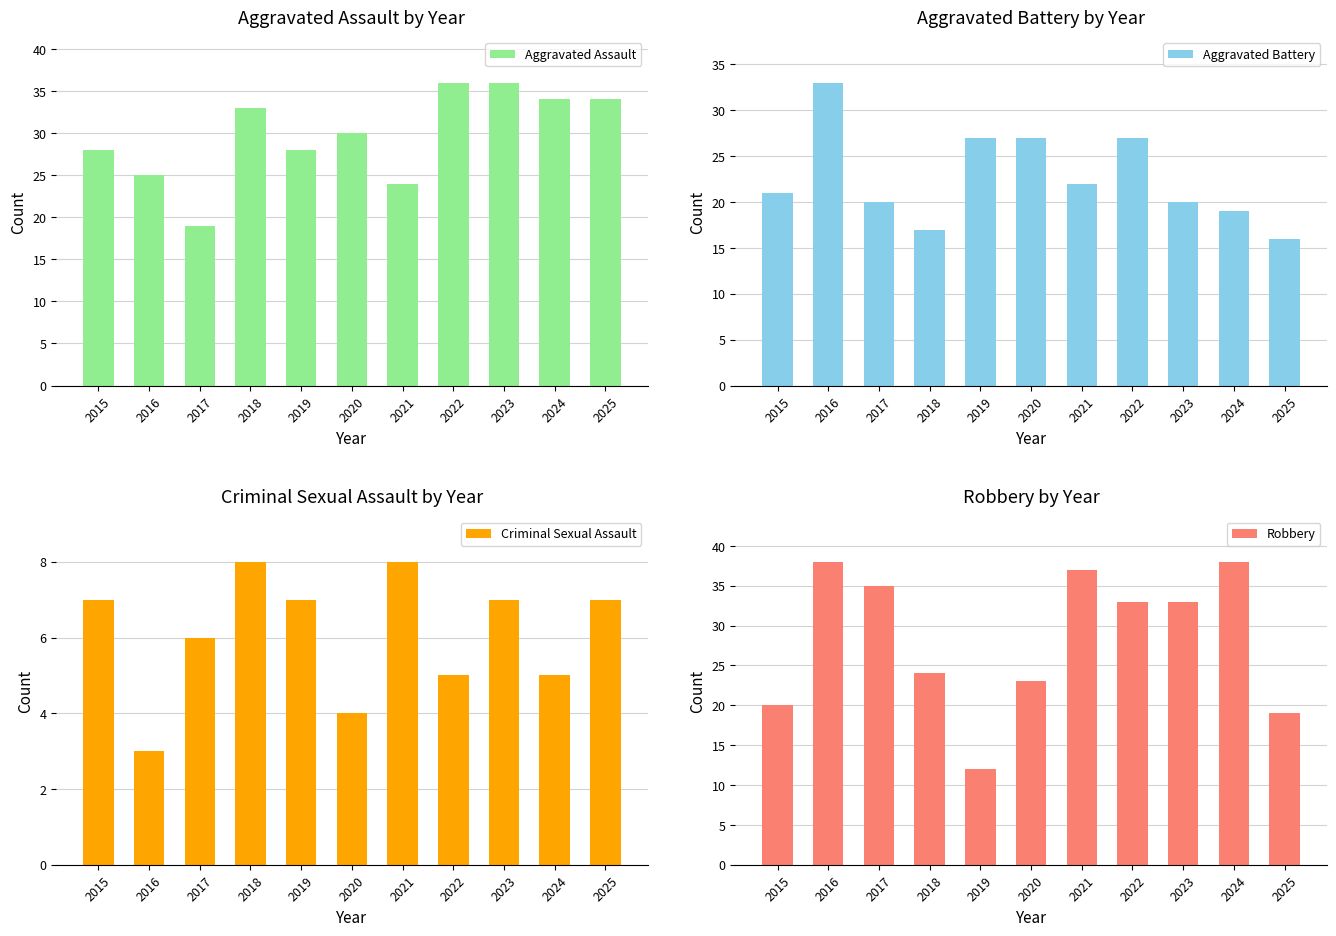

What is the difference between the Aggravated Battery values at 2024 and 2015?

2